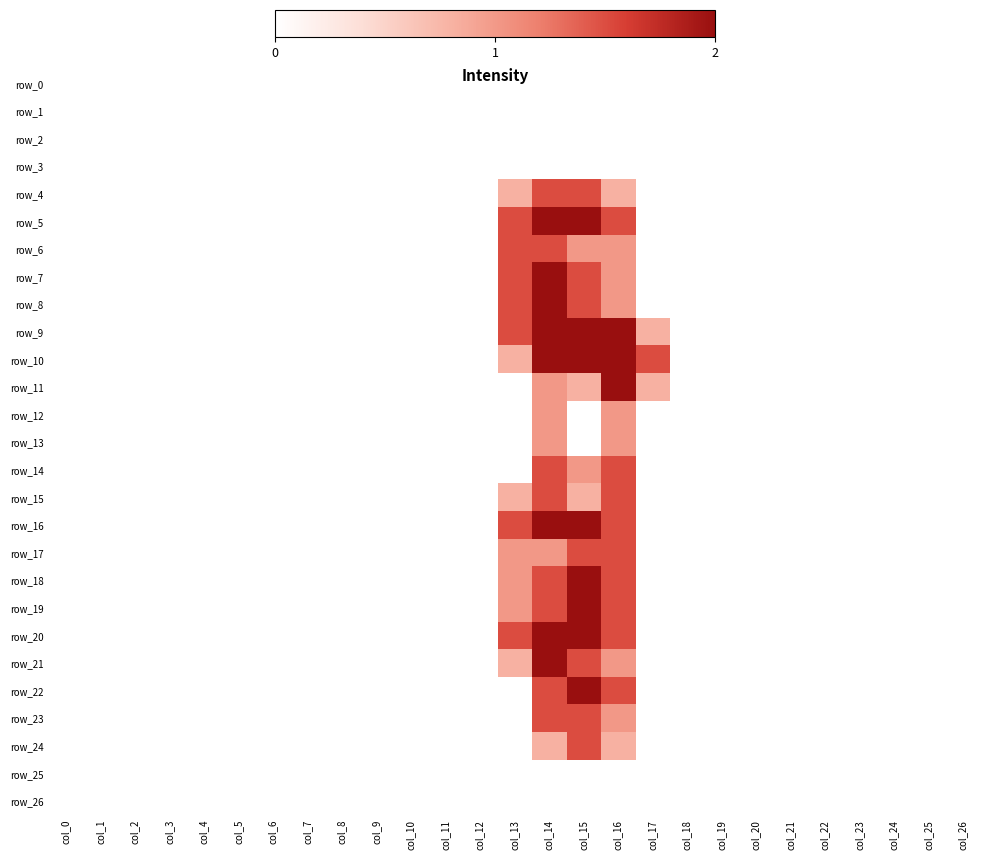

At which category is the sum across all series the highest?

col_14